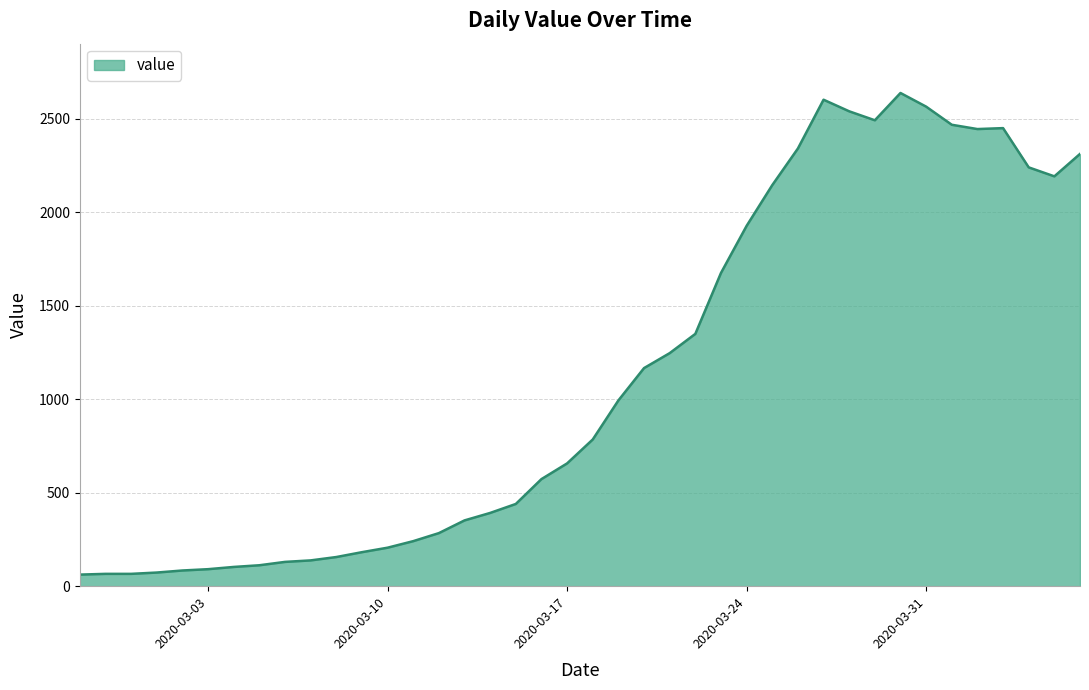

What is the average value?

1125